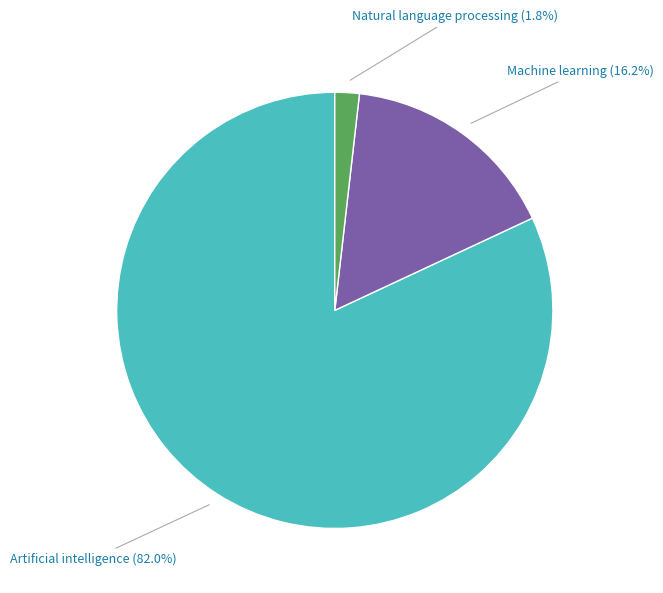

Is there any slice that represents more than half of the pie?

Yes